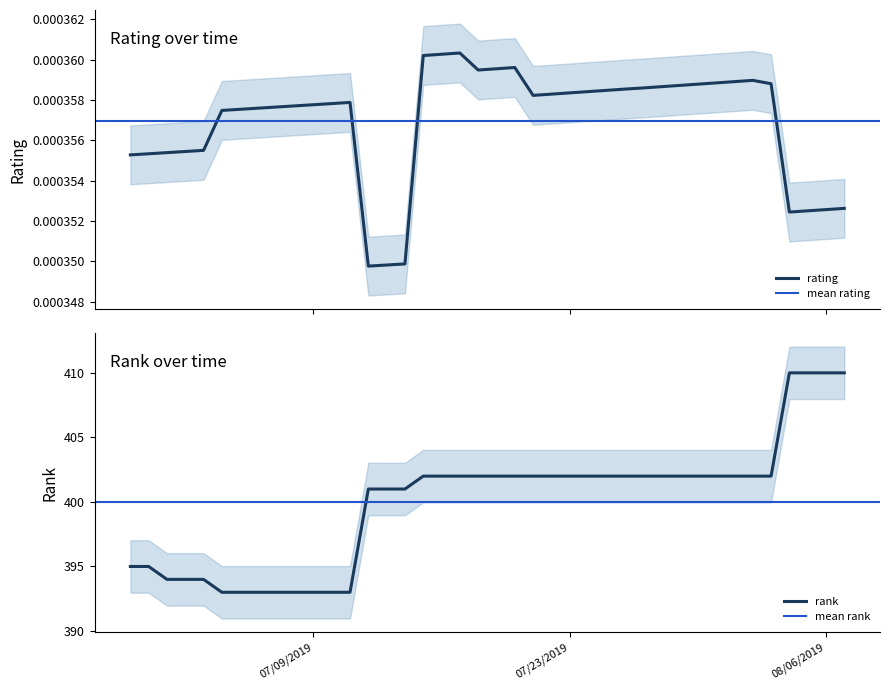

True or false: rating has more than 0 interior local peaks.

True